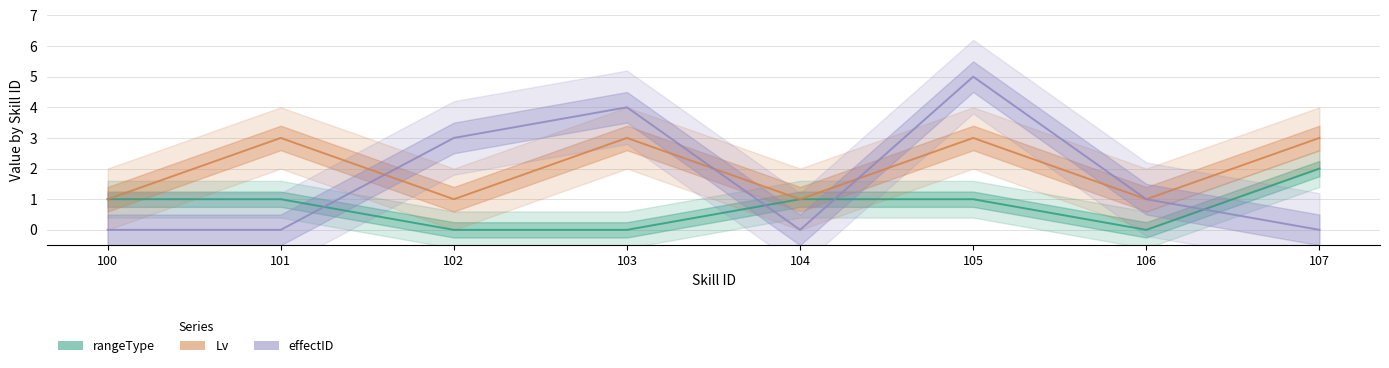

The rangeType series shows 1 at 104. True or false?

True